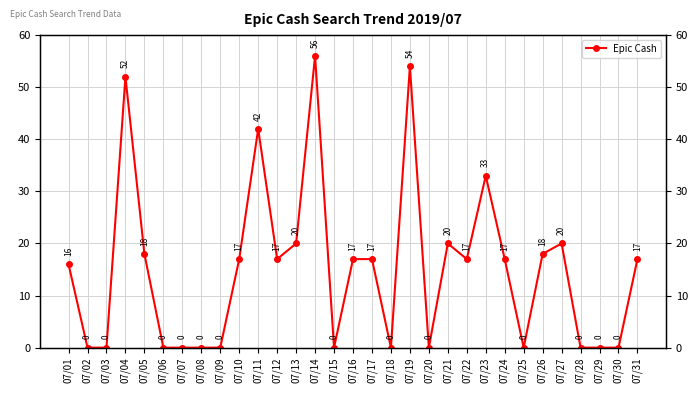

What is the approximate value at 07/05, to the nearest 5?

20